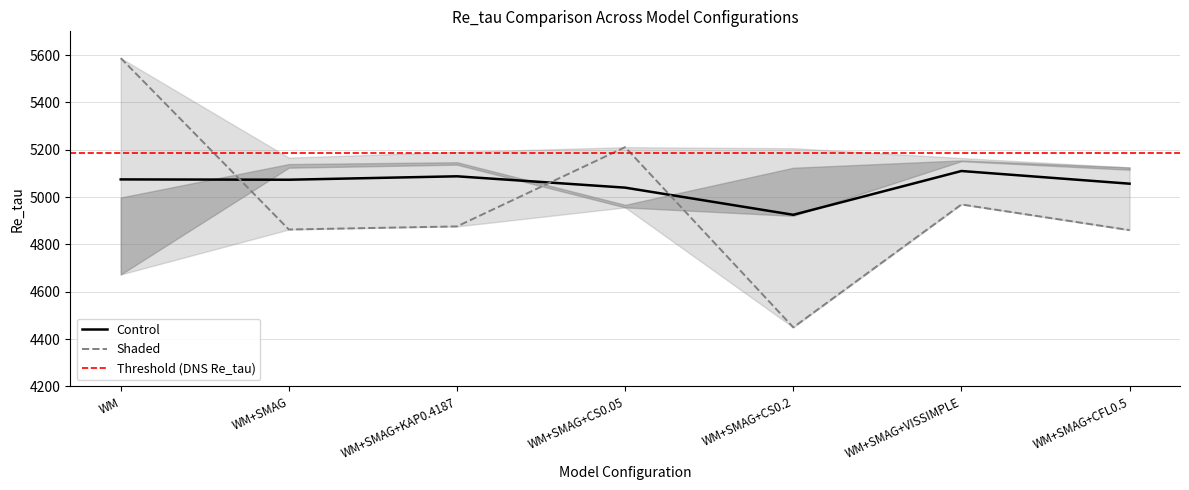

The value of Control at WM is 7324.9. True or false?

False